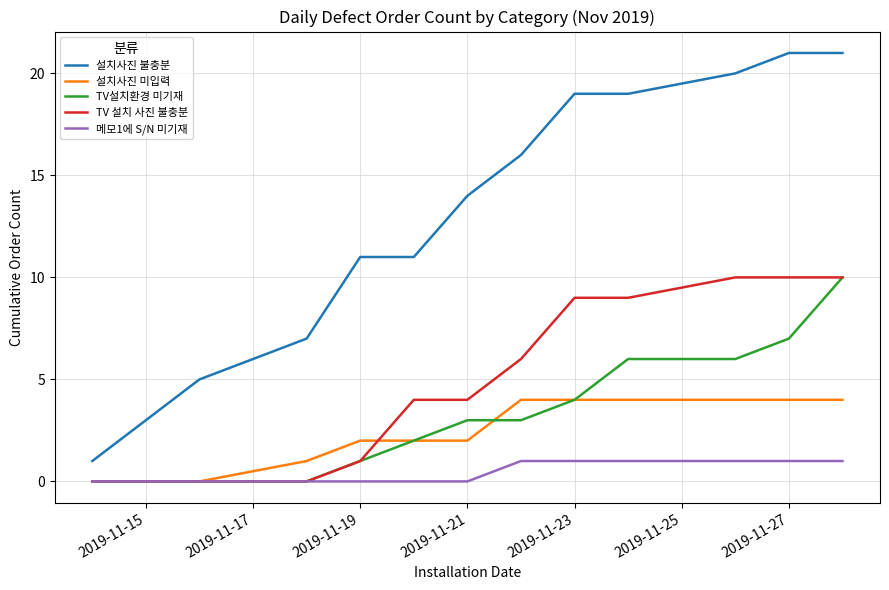

What is the greatest value displayed?

21